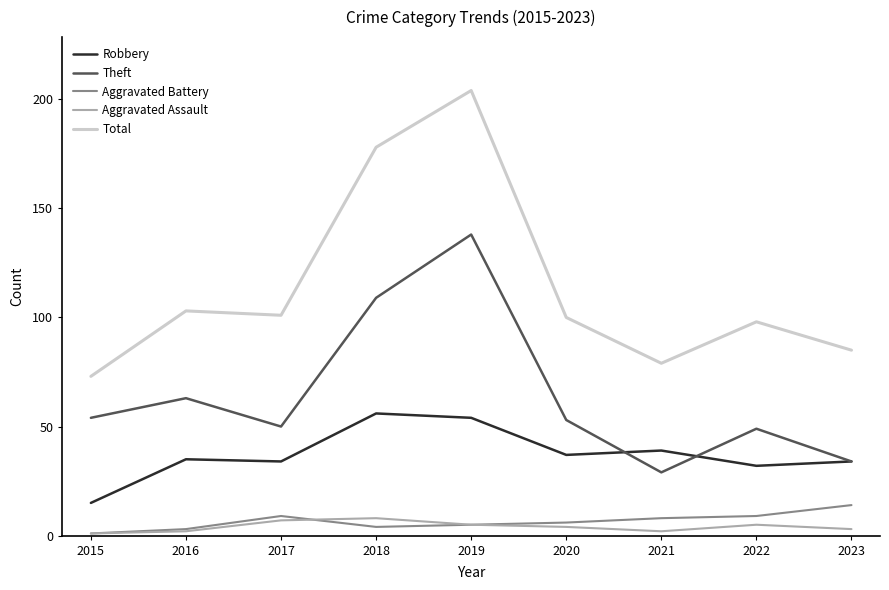

Between 2015 and 2018, which series saw the biggest shift?

Total